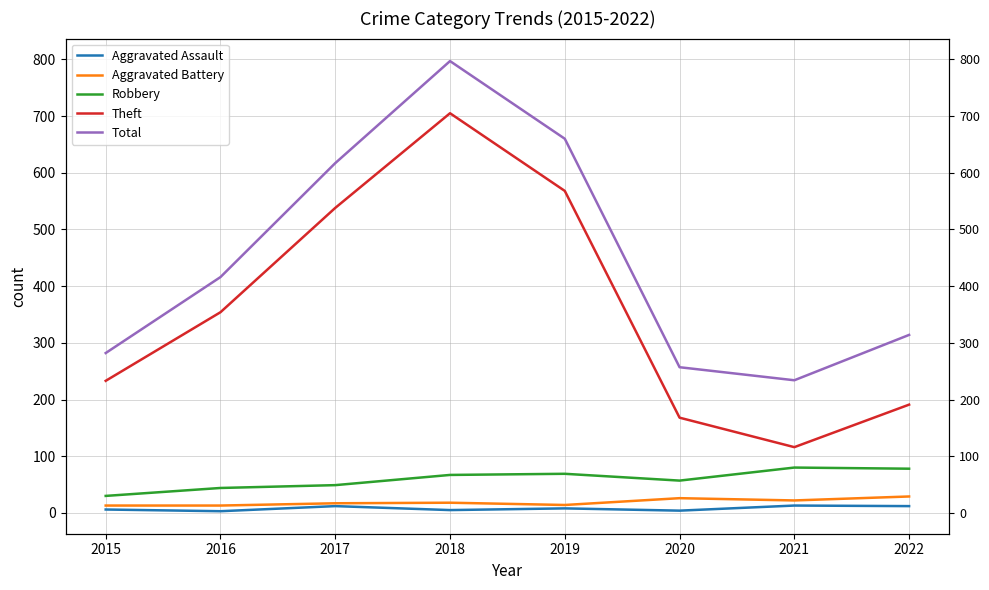

What is the minimum value shown in the chart?

3